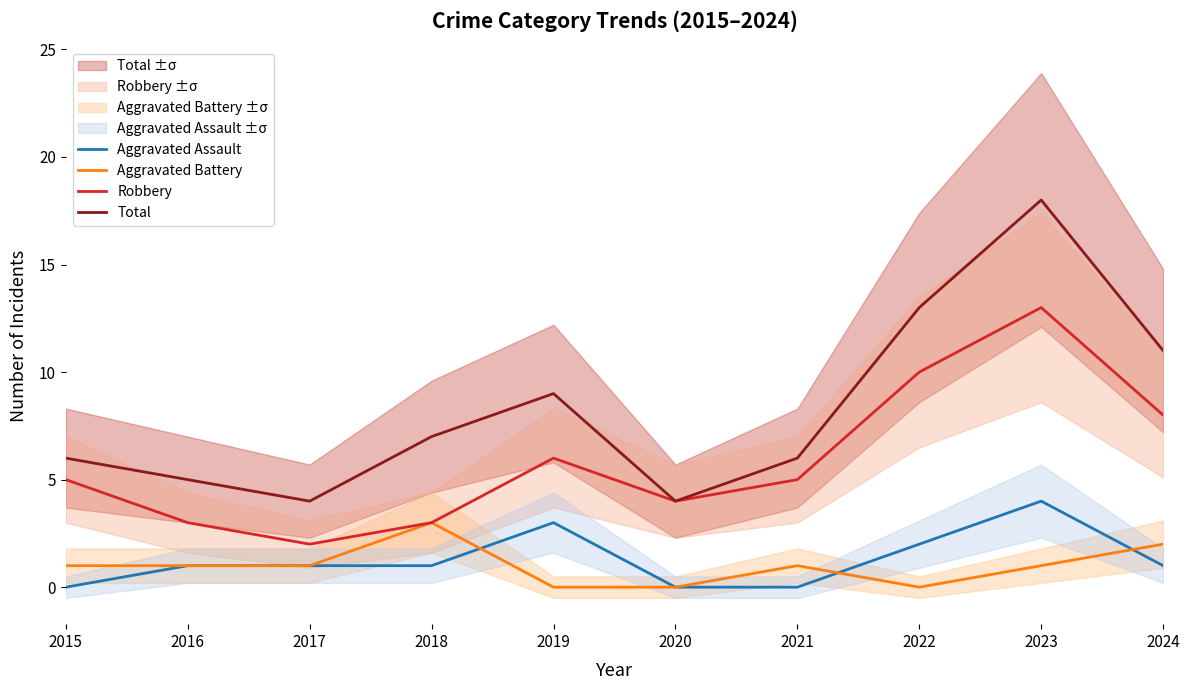

At which category does Total reach its first local peak?

2019